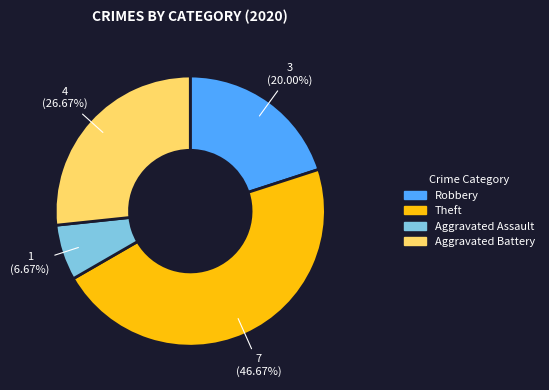

What percentage is NOT represented by Robbery?

80.0%